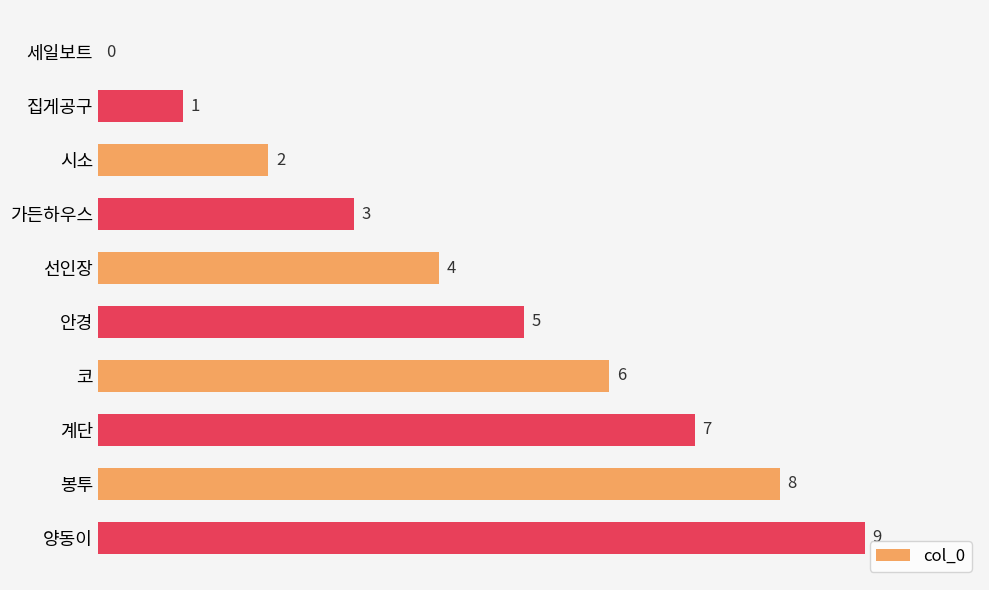

Is it true that the value at 봉투 is 12?

False